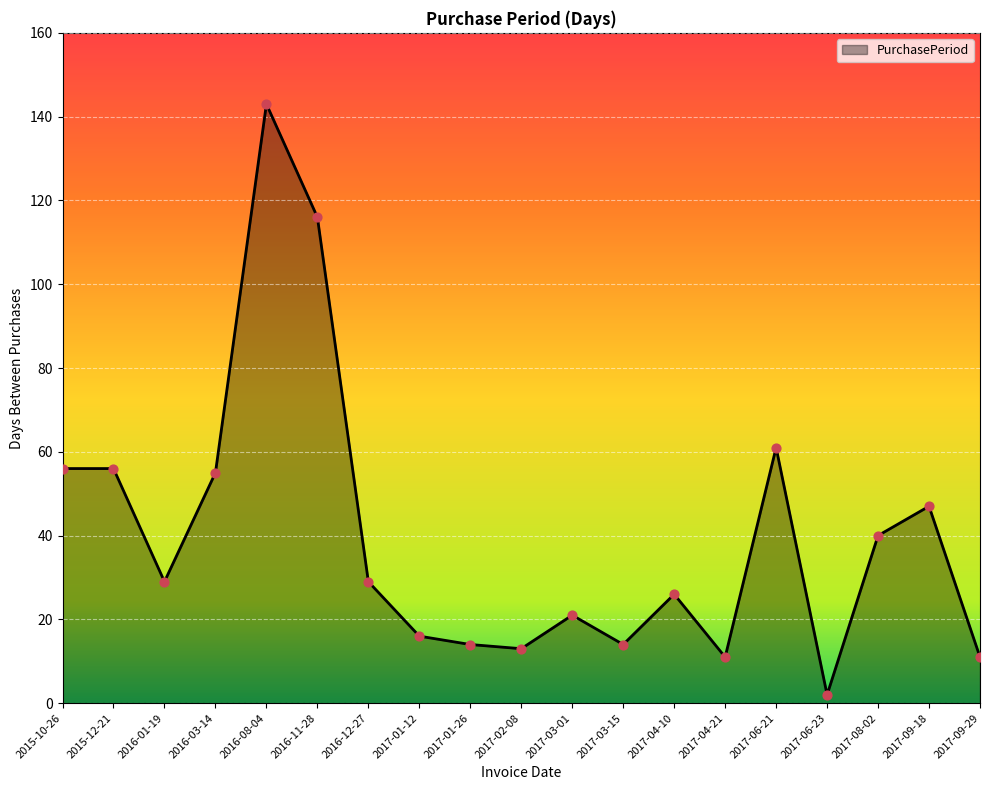

What is the ratio of the value at 2016-01-19 to the value at 2017-09-29?

2.6